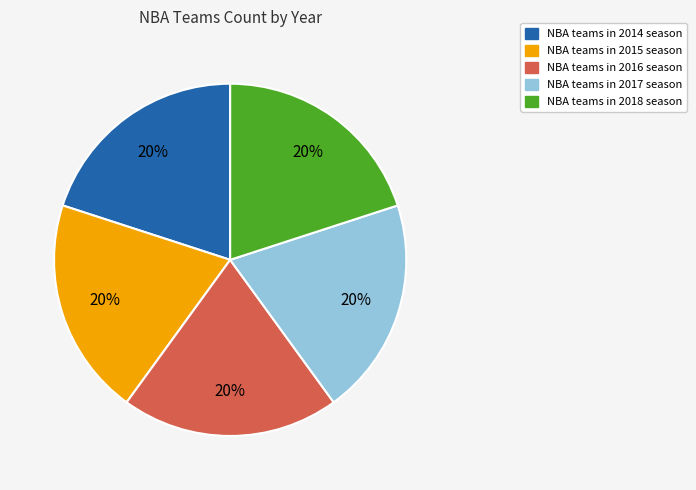

To the nearest percent, what is the average slice percentage?

20%